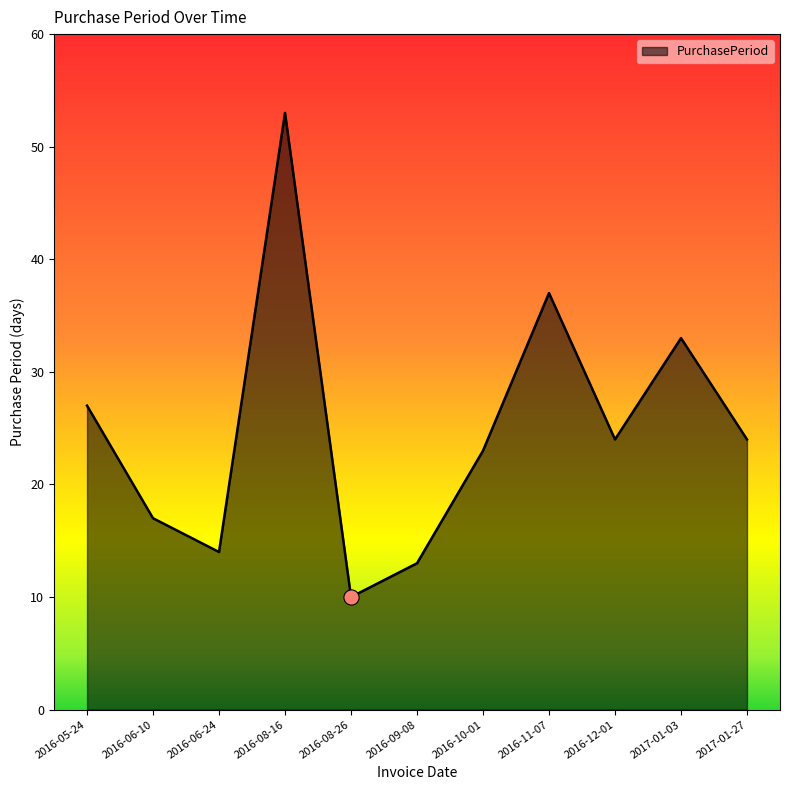

Between 2016-08-16 and 2016-05-24, which is larger?

2016-08-16